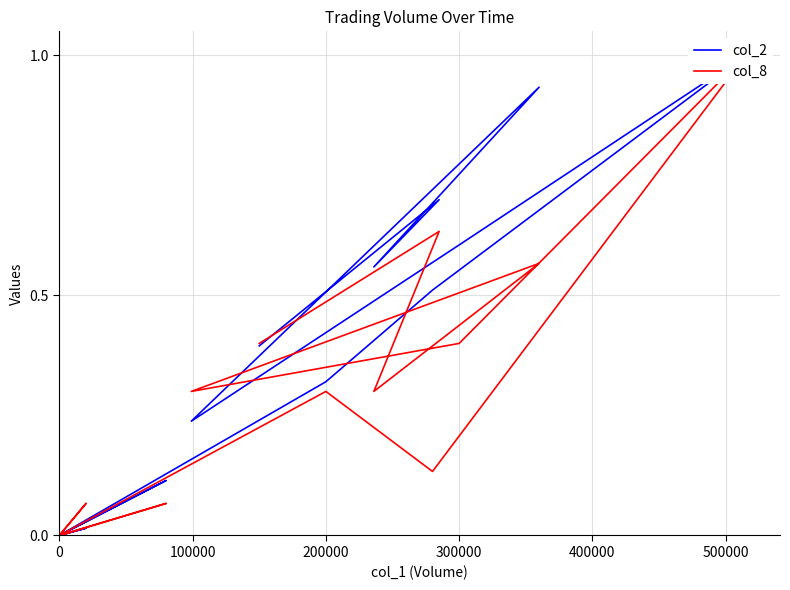

Between 300000 and 0, which series saw the biggest shift?

col_2